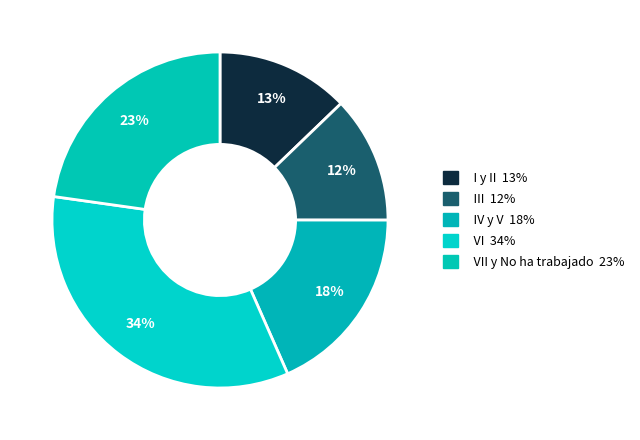

Is there a majority slice in this chart?

No